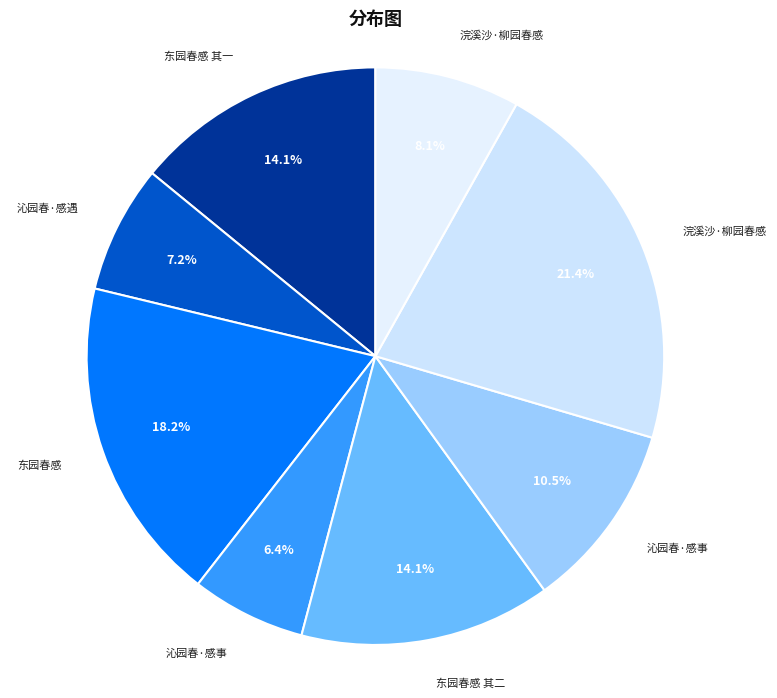

Is there any slice that represents more than half of the pie?

No